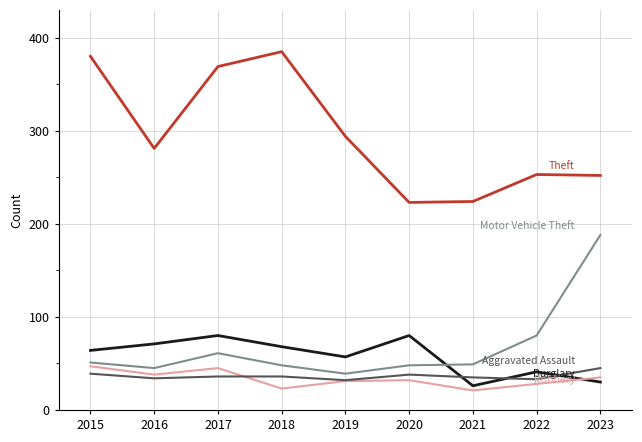

What is the maximum value shown in the chart?

385